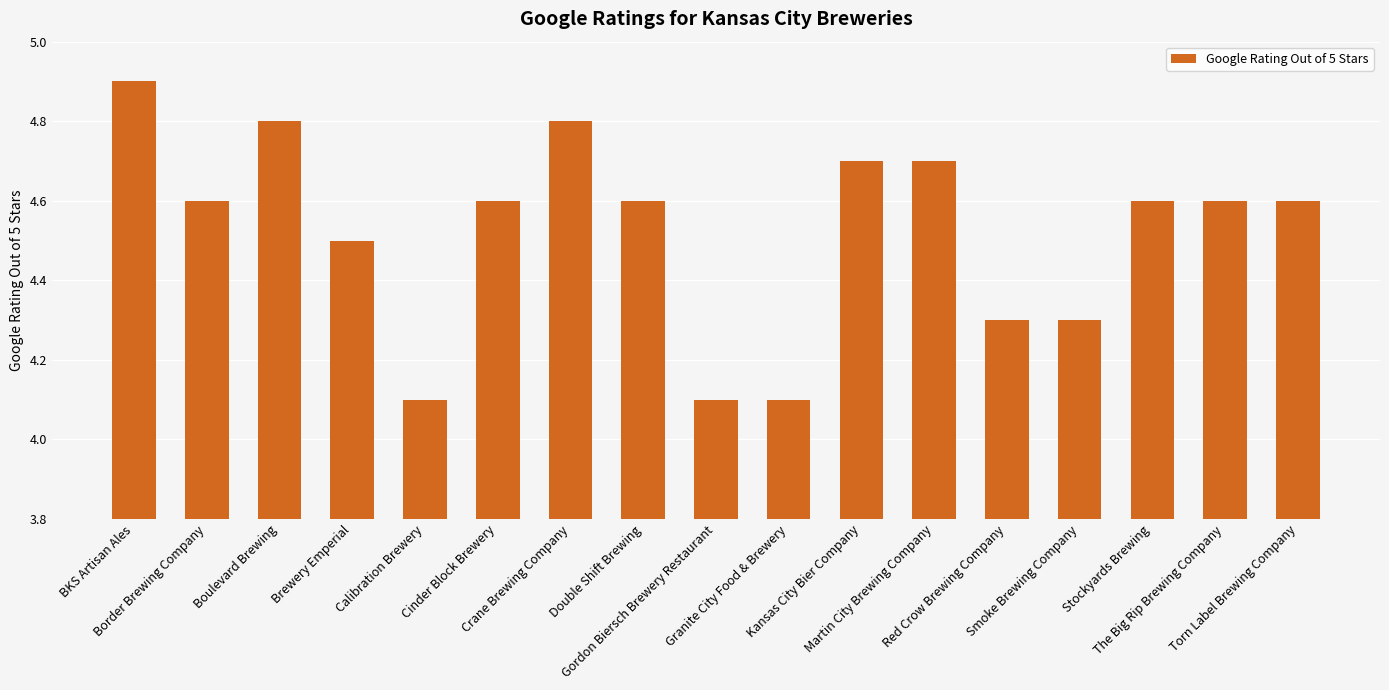

What is the value of the 5th bar from the left?

4.1